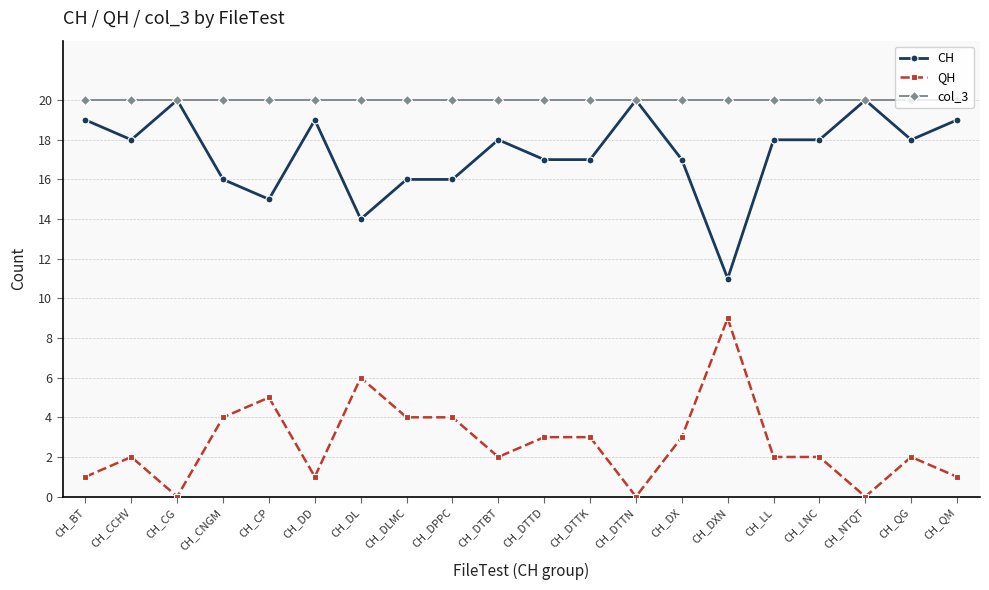

True or false: QH has more than 0 interior local peaks.

True